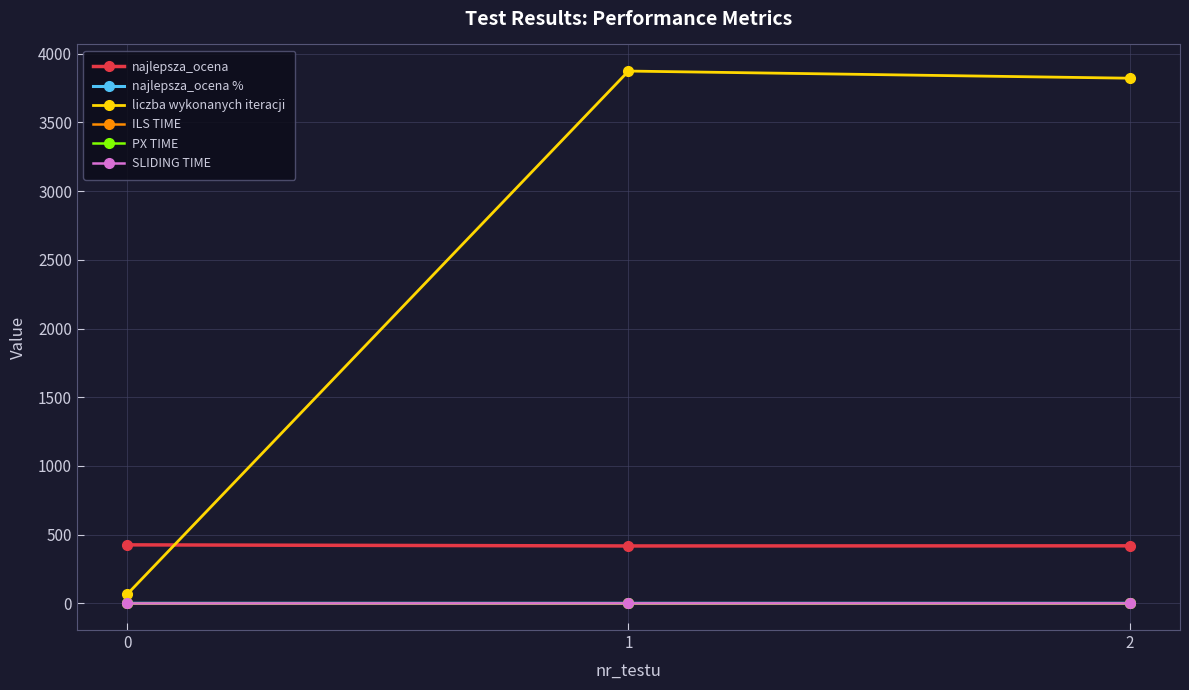

What is the value of the ILS TIME point at the 2nd from the left?

0.2